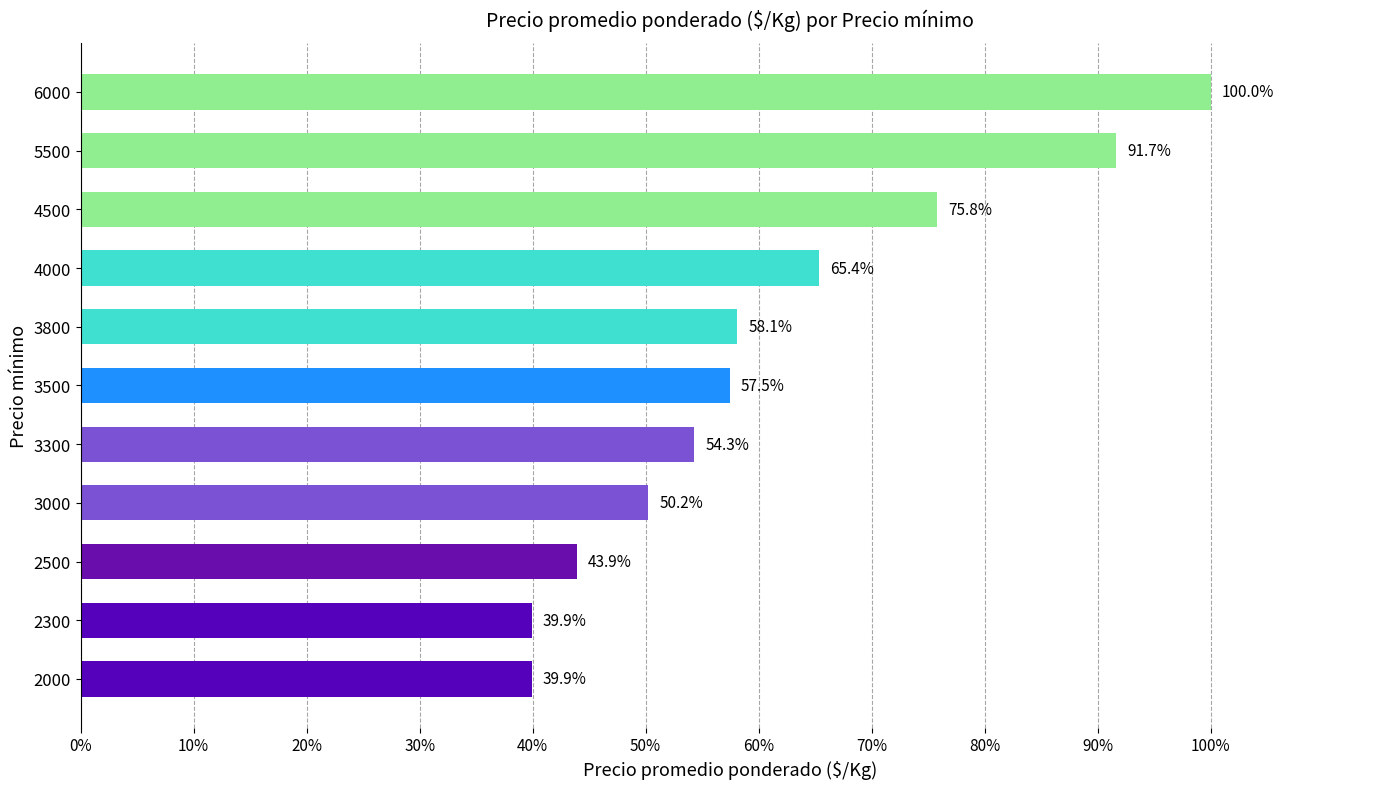

Does the chart contain any negative values?

No